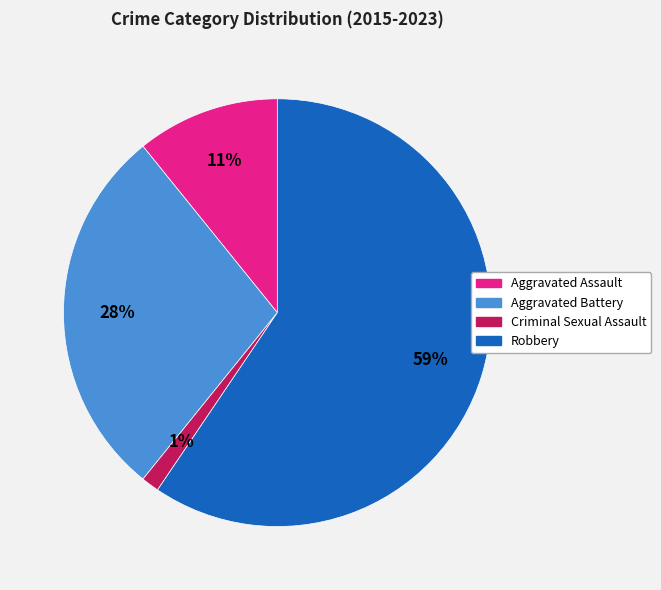

To the nearest percent, what is the average slice percentage?

25%